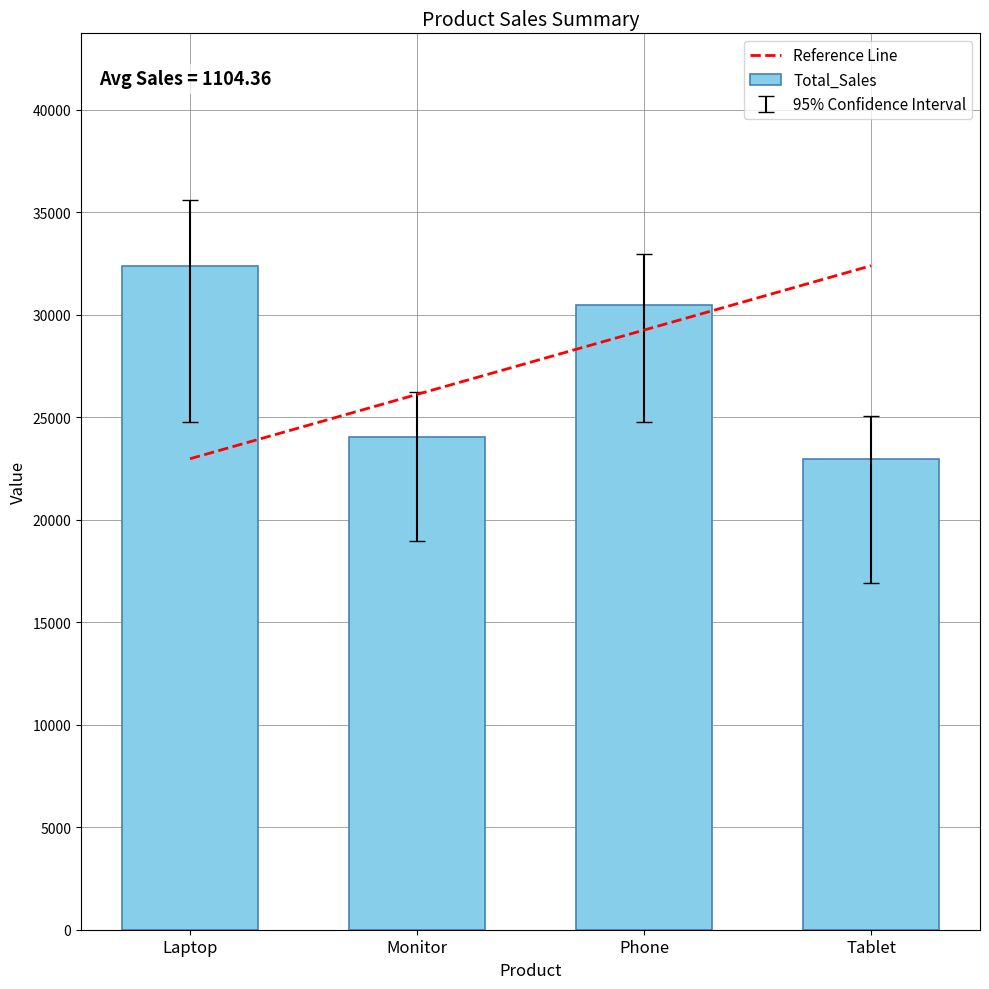

What is the smallest value displayed?

22974